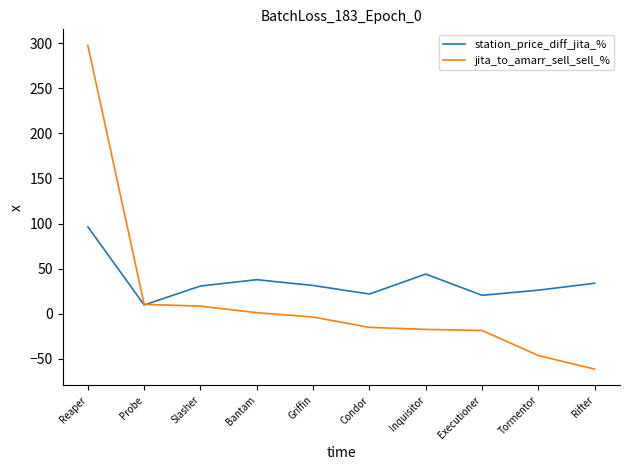

At how many categories does at least one series exceed 58?

1